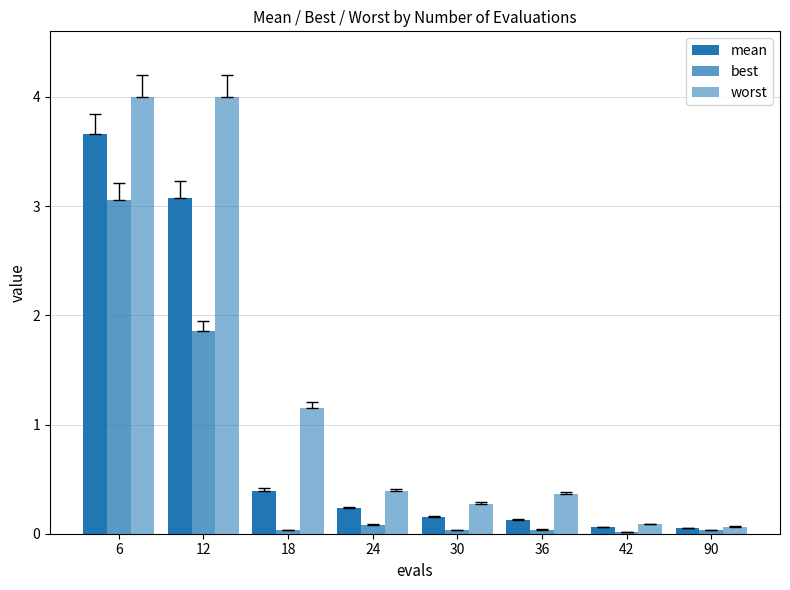

At how many categories does at least one series exceed 0?

8